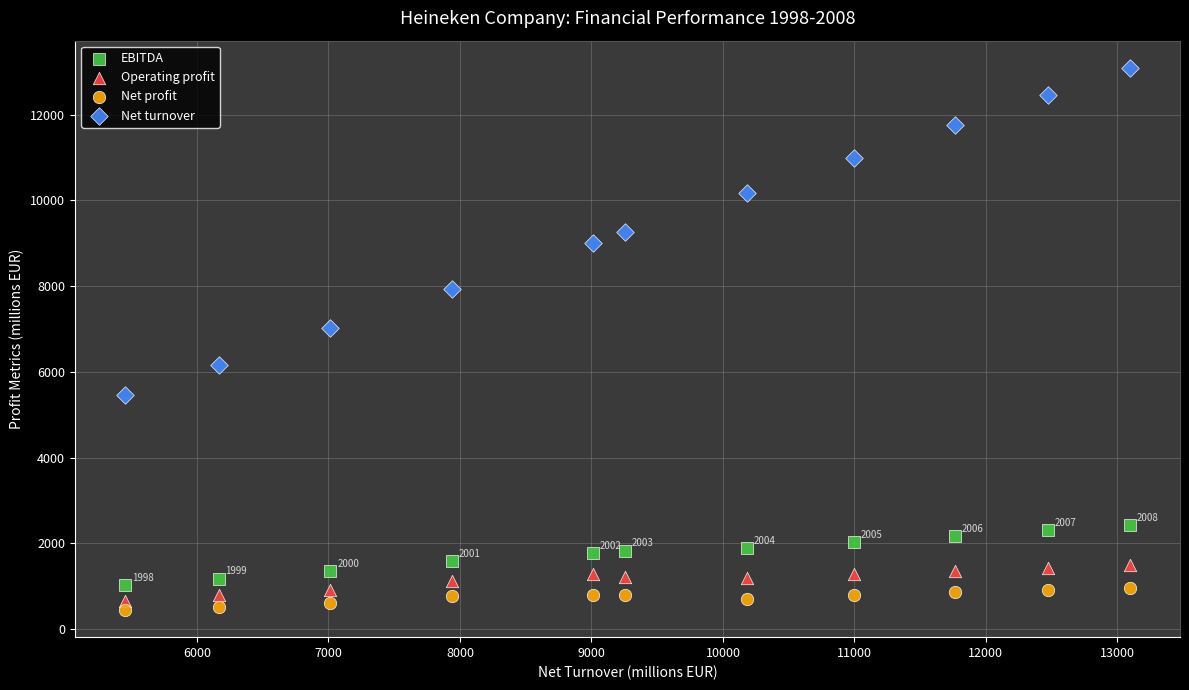

Across all data points, what is the range of Y values (max minus min)?

12649.0